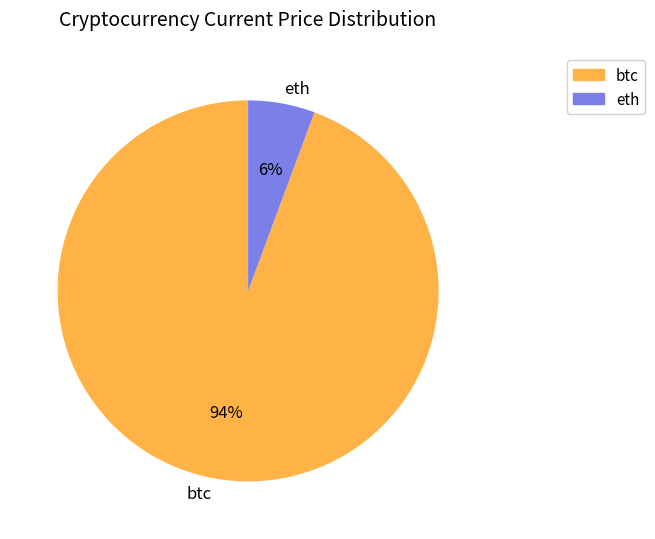

How many segments does this pie chart have?

2